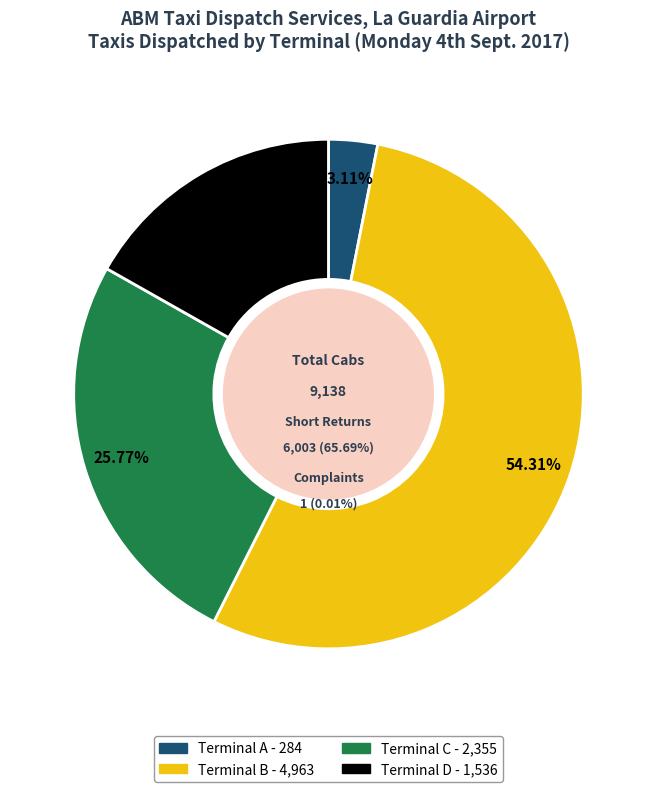

To the nearest percent, what portion does Terminal B represent?

54%